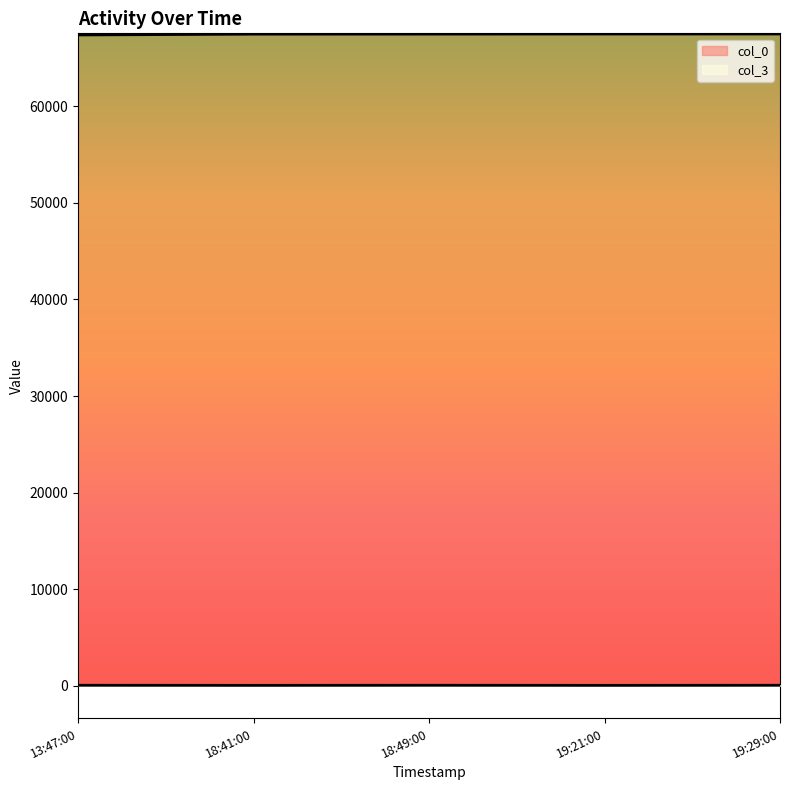

Rank the series by their maximum value, from lowest to highest.

col_3, col_0